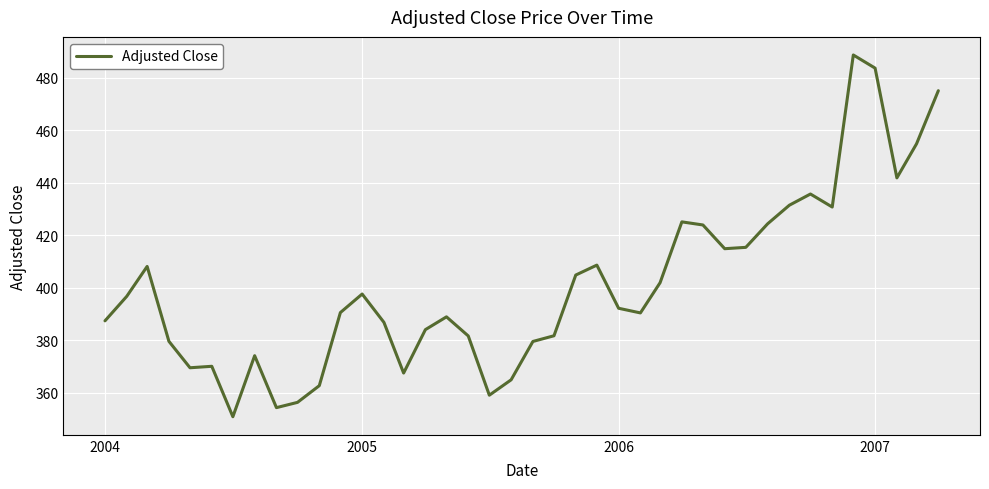

What is the sum of all values?

16037.0